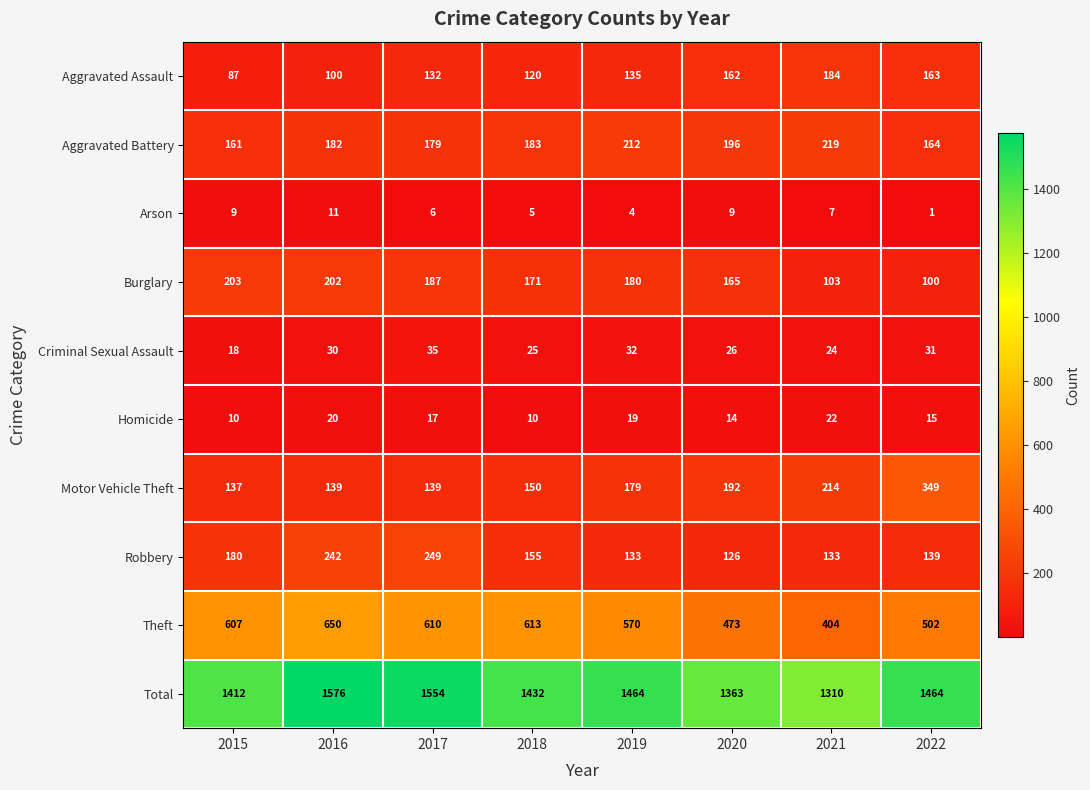

The value of Homicide at 2020 is 4. True or false?

False